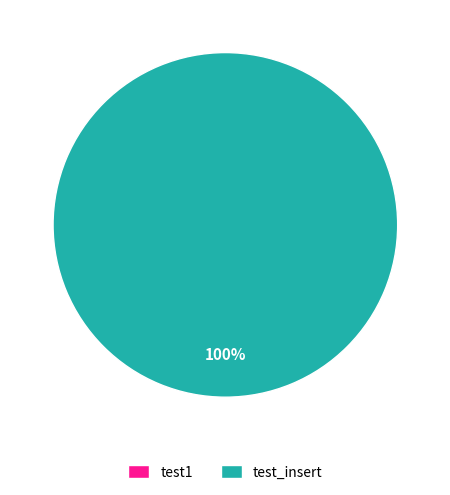

Which slice is the smallest?

test1